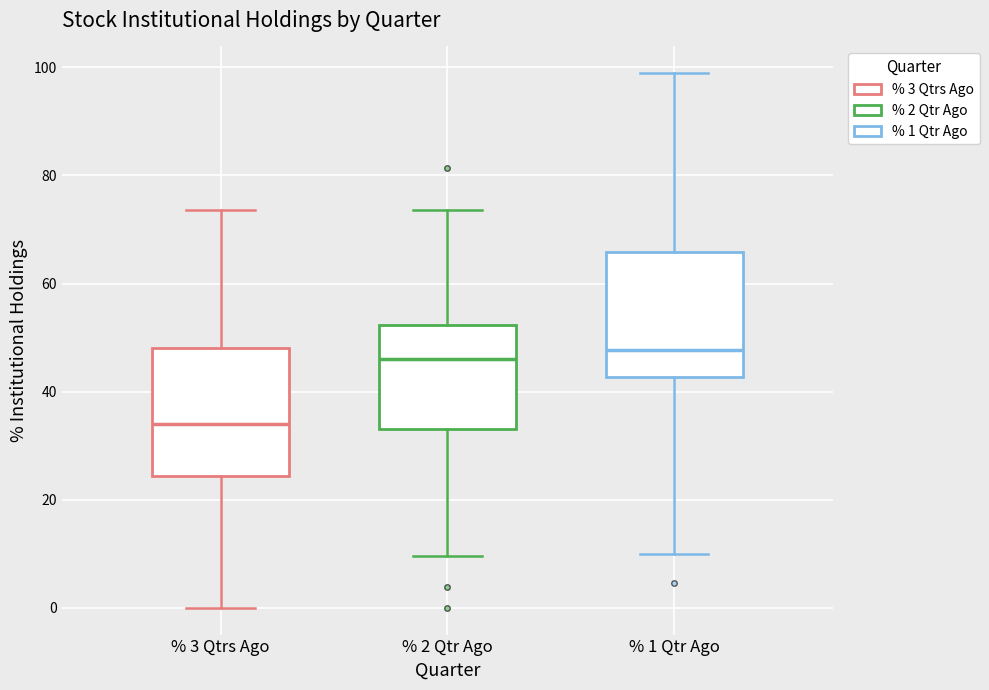

Which box's median line is the lowest?

% 3 Qtrs Ago